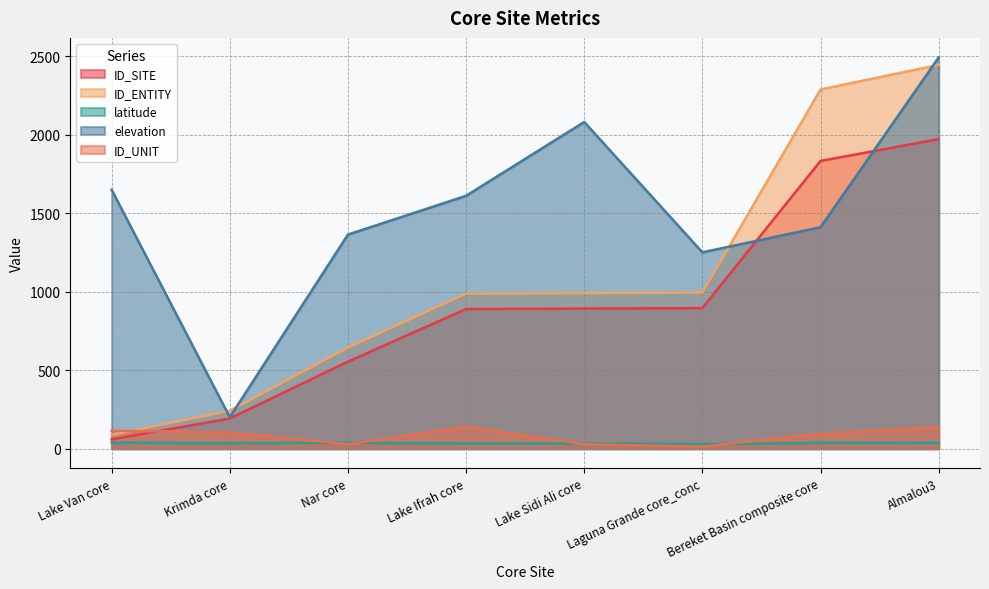

How many lines are shown in the chart?

5